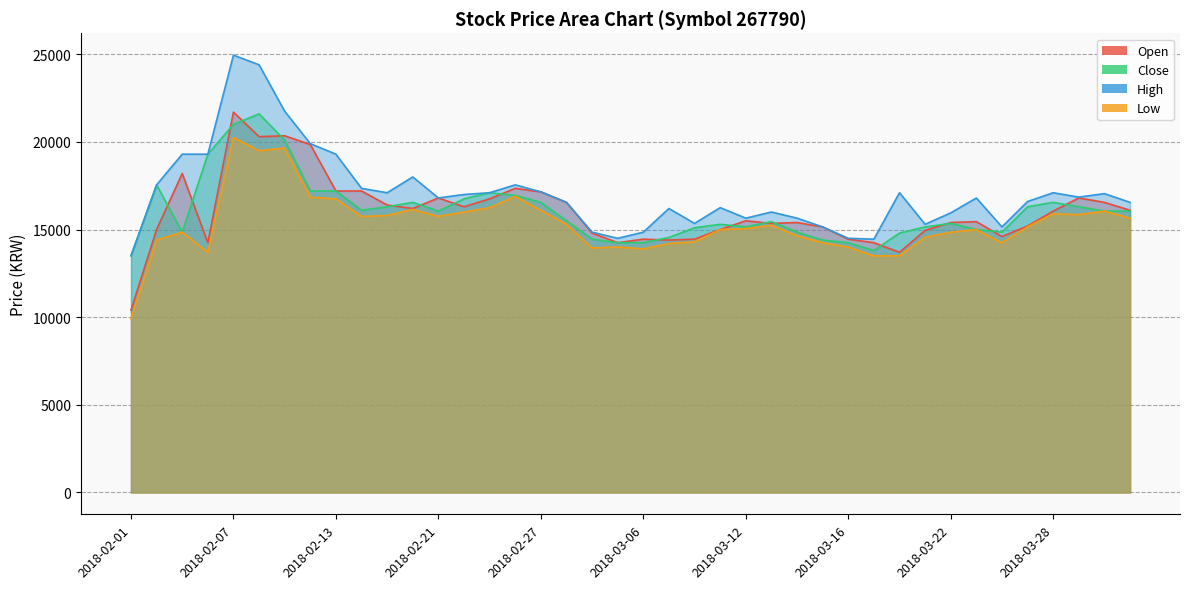

What is the minimum value shown in the chart?

9900